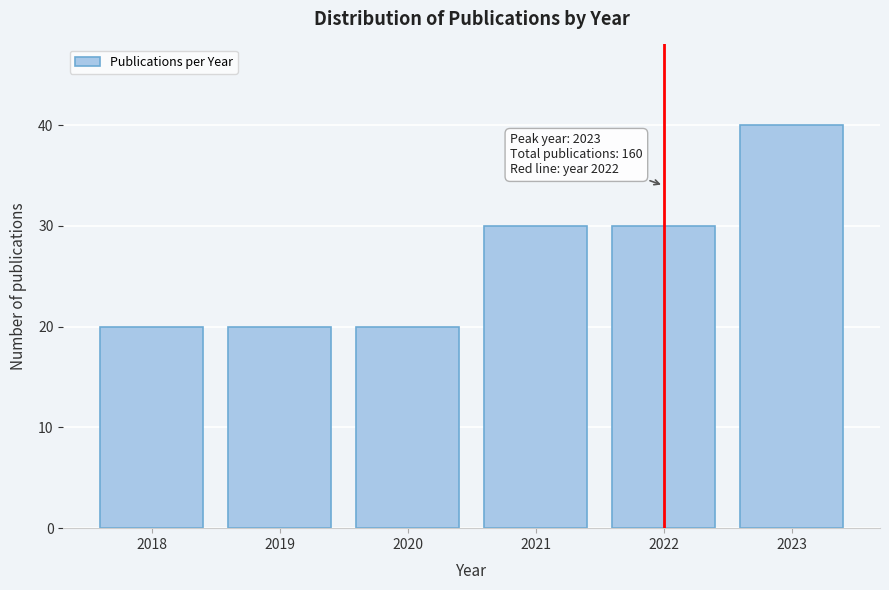

Reading right to left, transcribe all the data shown in this chart.

2023=40	2022=30	2021=30	2020=20	2019=20	2018=20